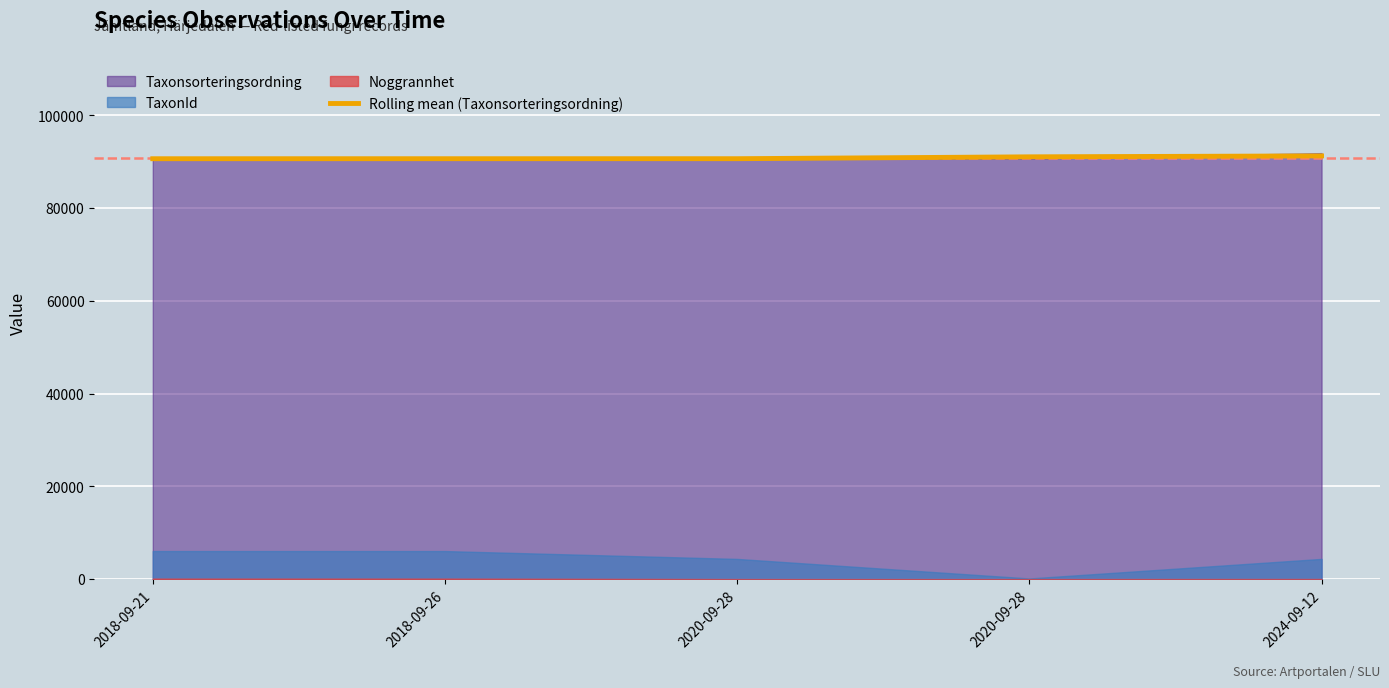

Rank the categories by value from lowest to highest.

2018-09-21, 2018-09-26, 2020-09-28, 2020-09-28, 2024-09-12